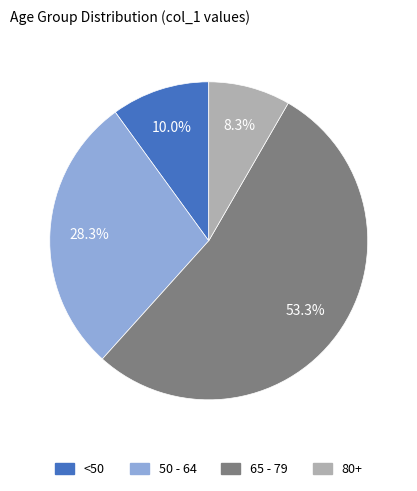

How many segments does this pie chart have?

4